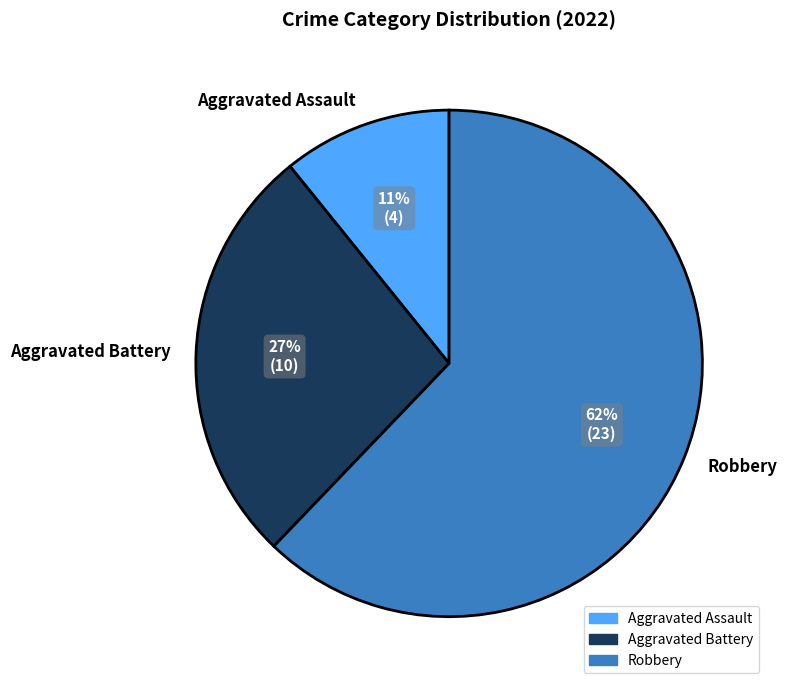

What percentage is the Aggravated Battery slice, to the nearest percent?

27%